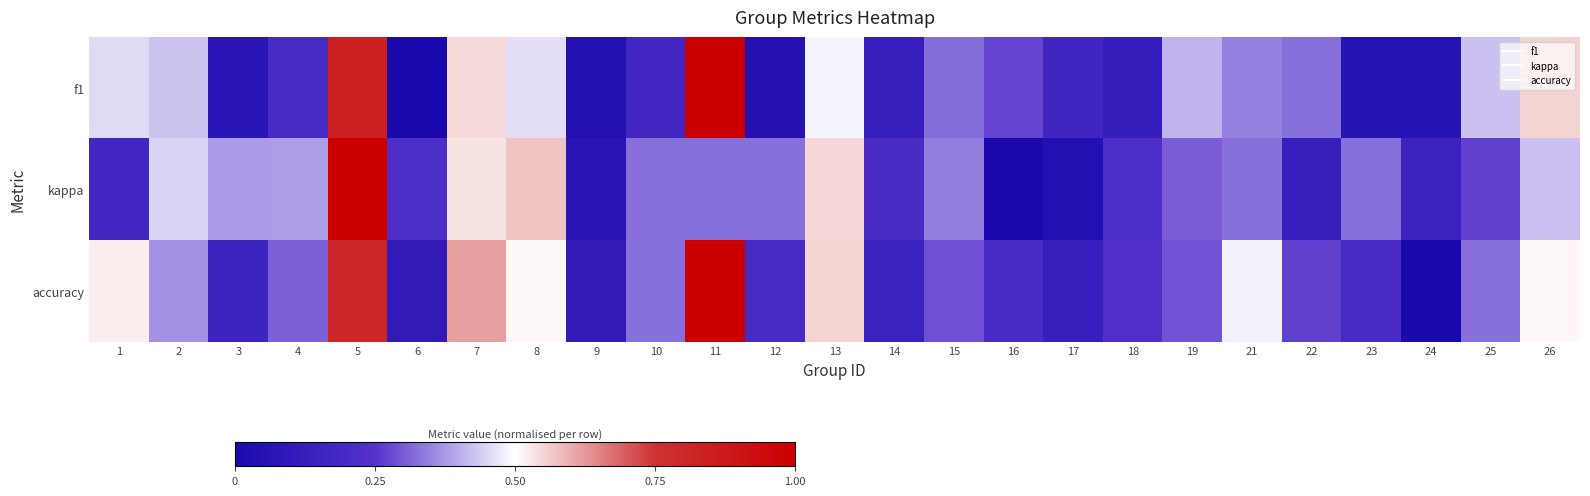

What is the spread (max minus min) of values at 13?

0.1